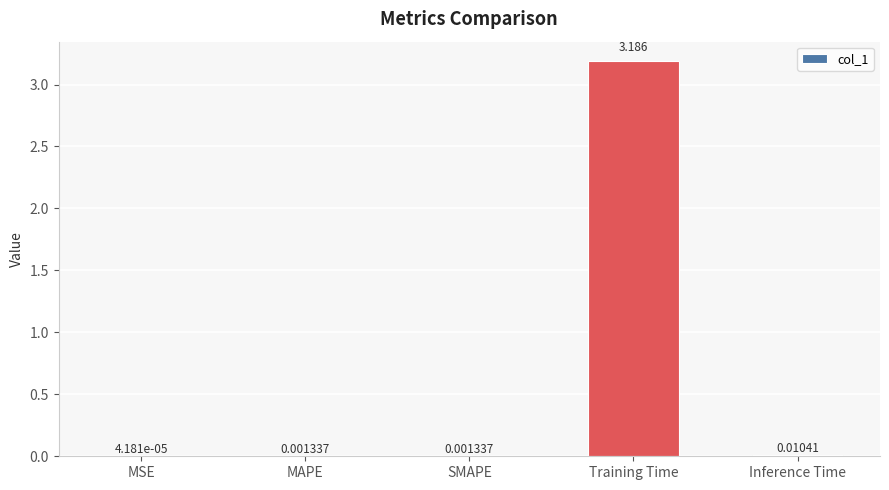

At which label is the value closest to 1?

Inference Time